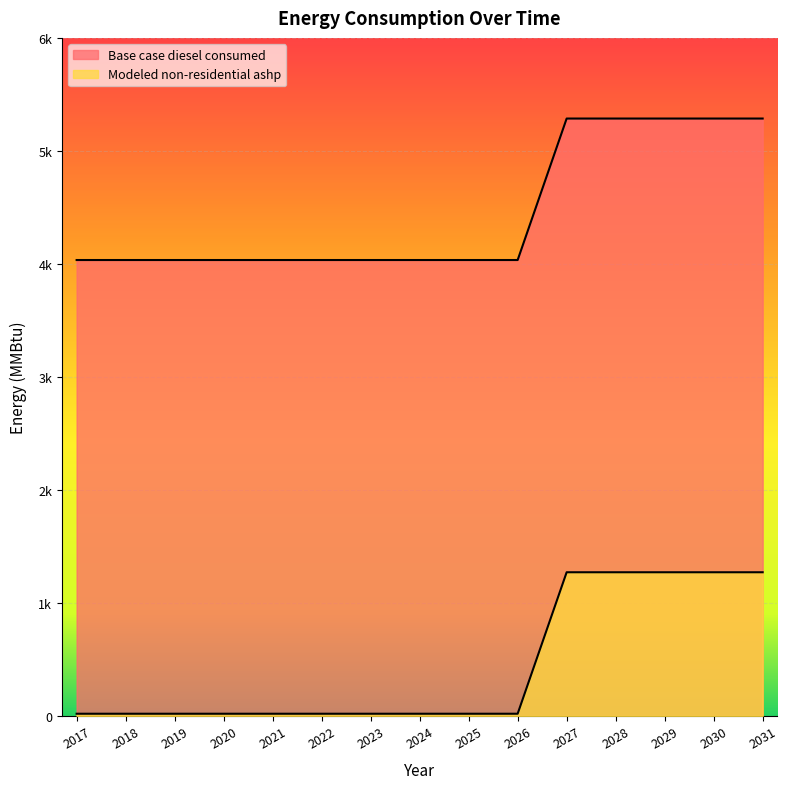

Which series has the widest spread of values?

Modeled non-residential ashp